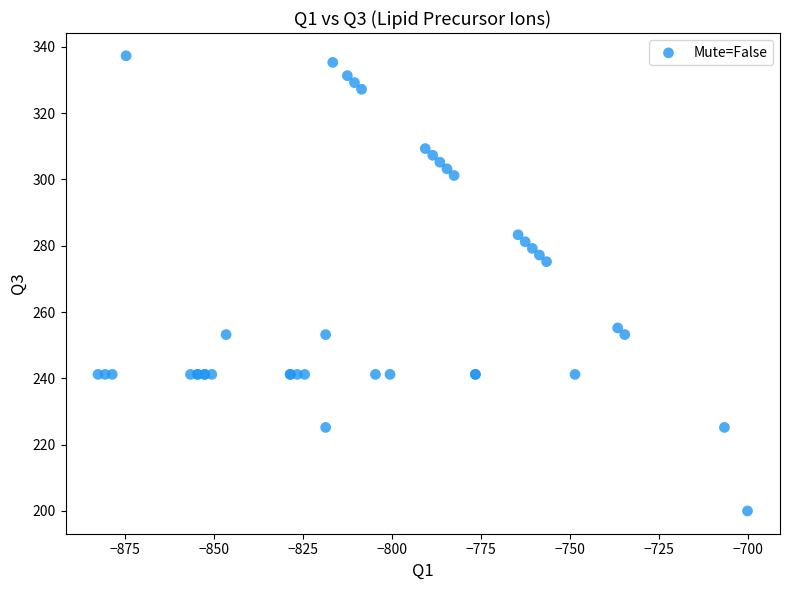

What Y value in the scatter plot is closest to 268?

275.2